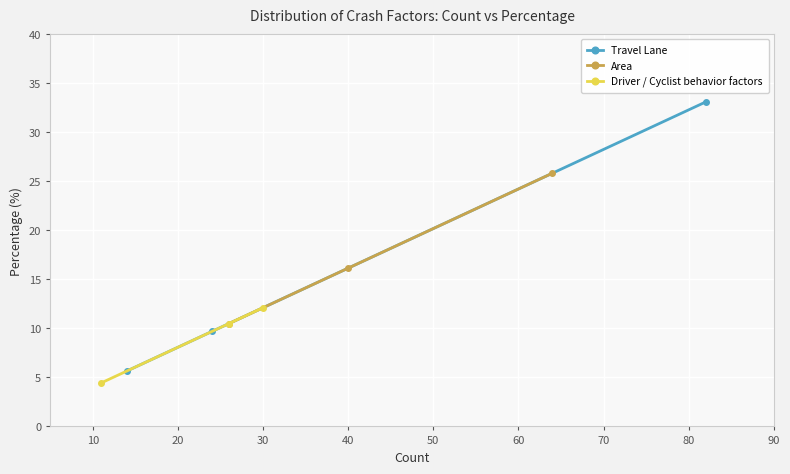

What is the value of the Area point at the 3rd from the left?

25.8